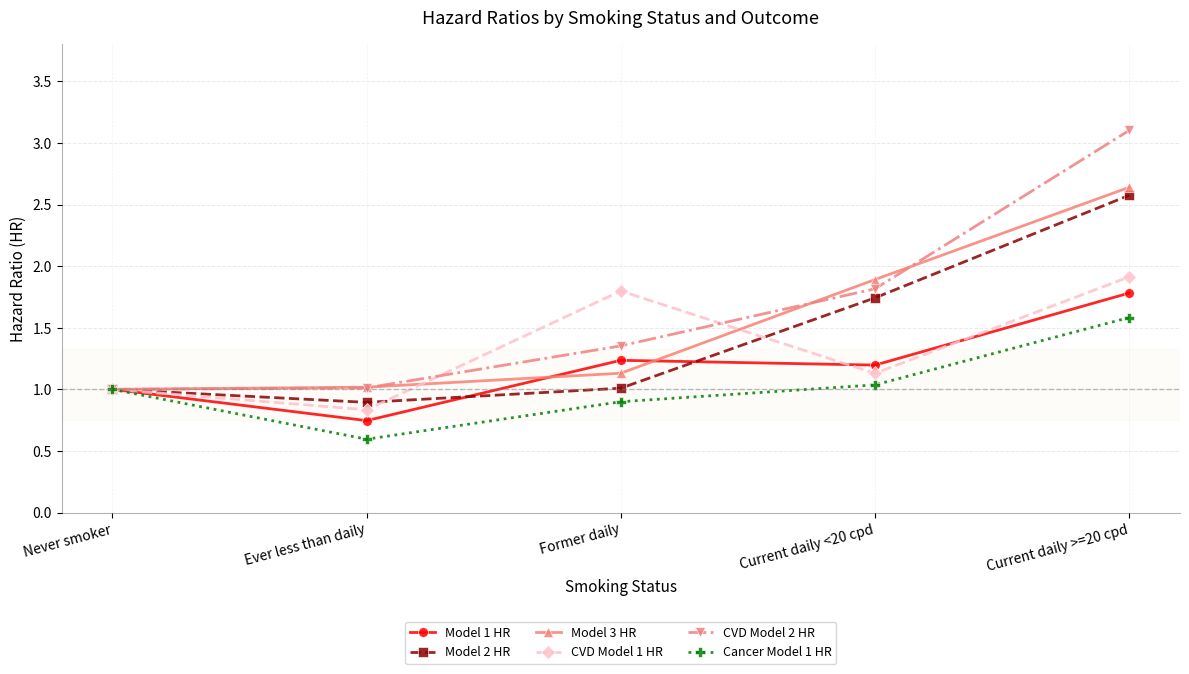

What is the spread (max minus min) of values at Current daily >=20 cpd?

1.5